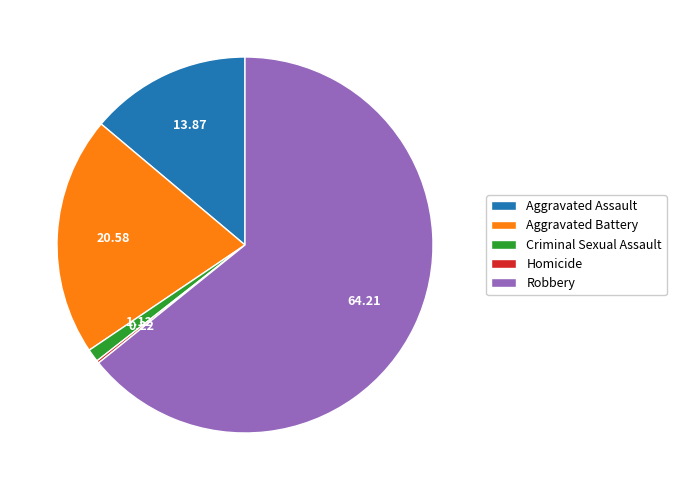

Is there any slice that represents more than half of the pie?

Yes